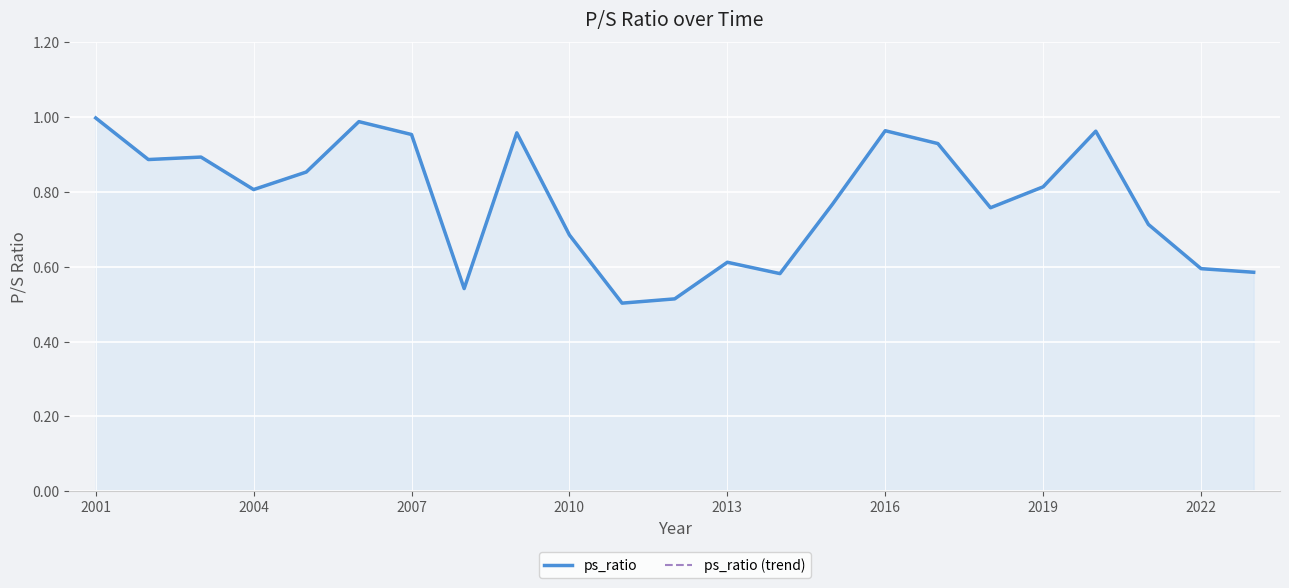

Reading right to left, transcribe all the data shown in this chart.

ps_ratio: 0.6	0.6	0.7	1.0	0.8	0.8	0.9	1.0	0.8	0.6	0.6	0.5	0.5	0.7	1.0	0.5	1.0	1.0	0.9	0.8	0.9	0.9	1.0
ps_ratio (trend): 0.6	0.6	0.7	1.0	0.8	0.8	0.9	1.0	0.8	0.6	0.6	0.5	0.5	0.7	1.0	0.5	1.0	1.0	0.9	0.8	0.9	0.9	1.0